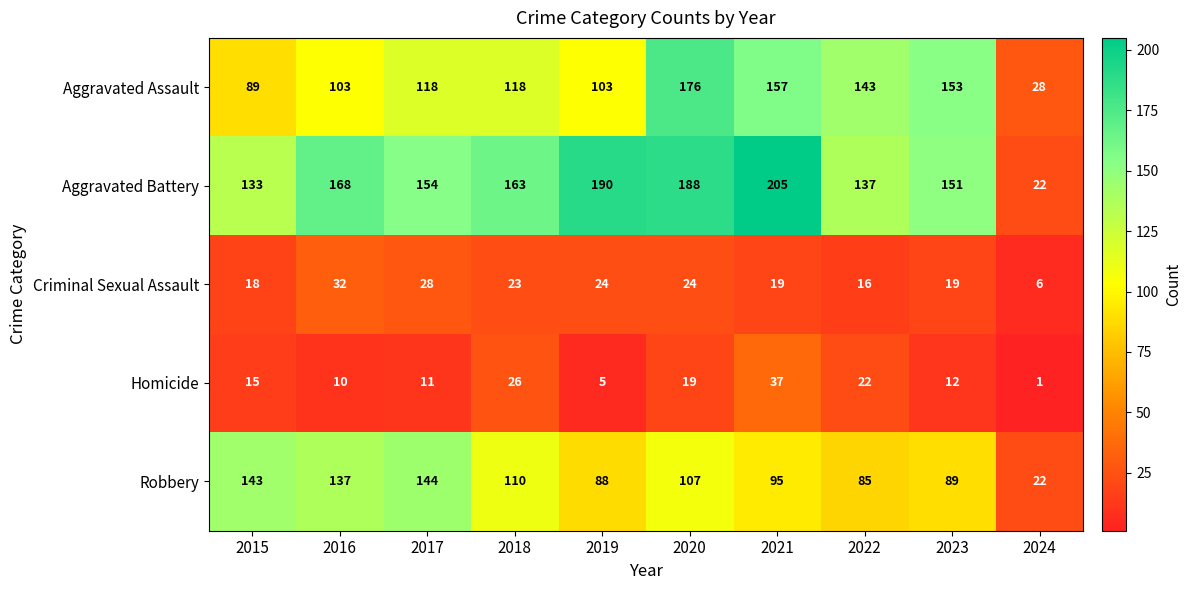

How many distinct data groups are displayed?

5